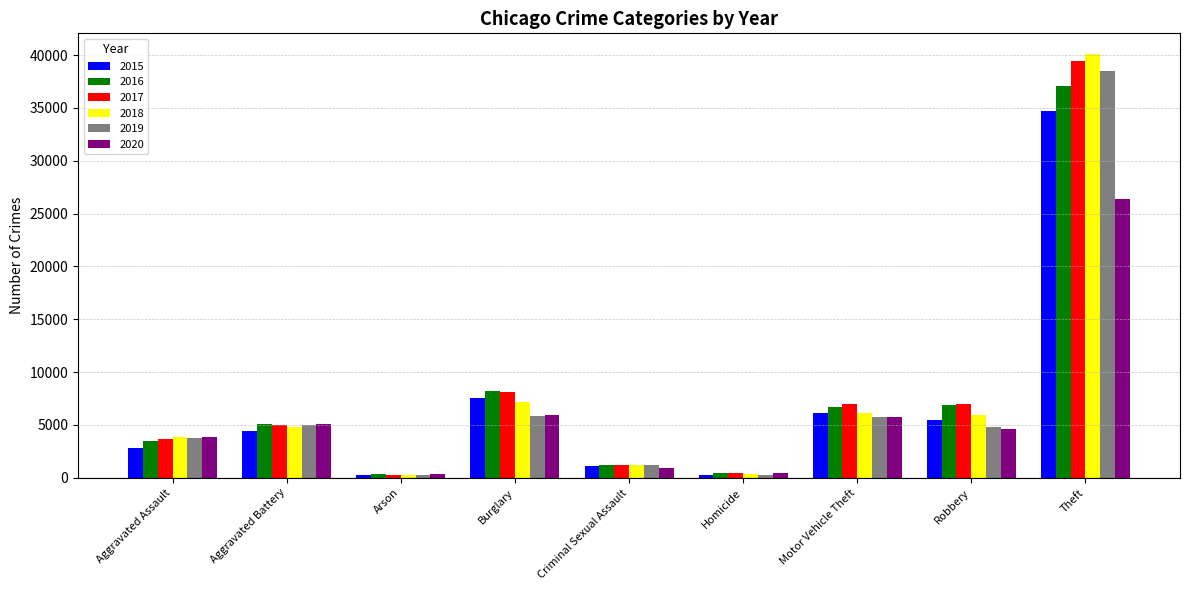

True or false: 2020 has a value of 4642 at Robbery.

True